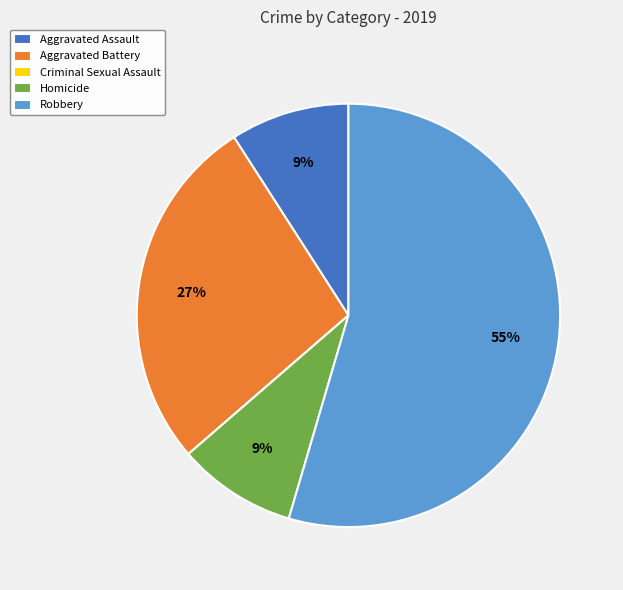

Which has a higher value, Aggravated Battery or Aggravated Assault?

Aggravated Battery